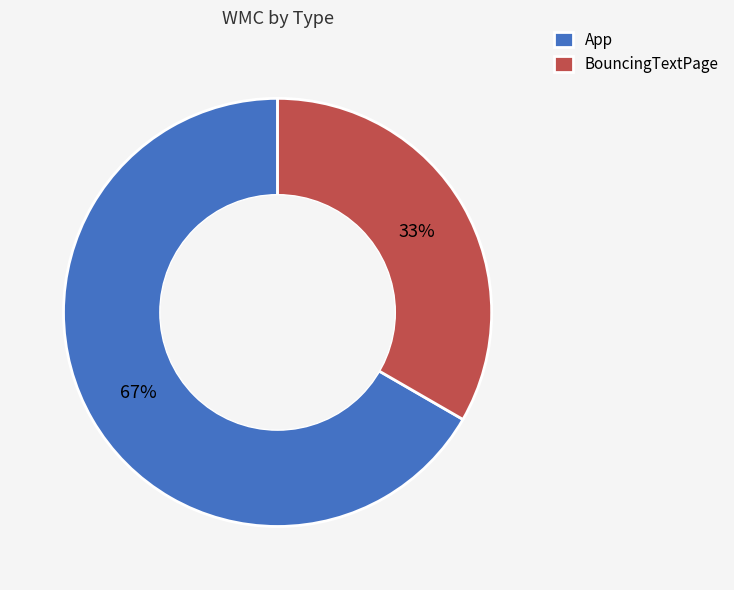

To the nearest percent, what is the average slice percentage?

50%